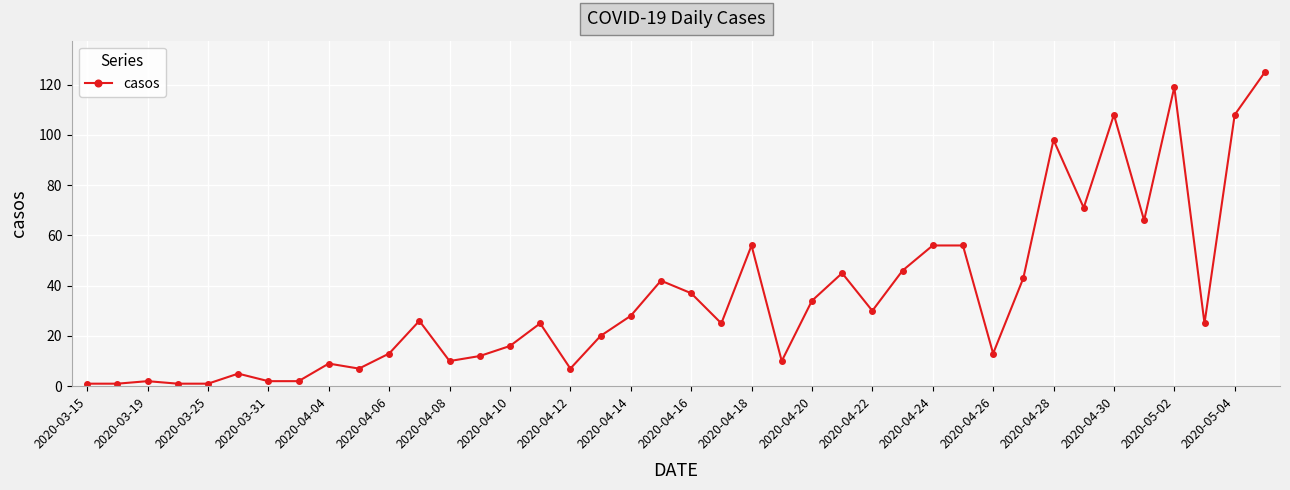

What is the maximum value shown in the chart?

125